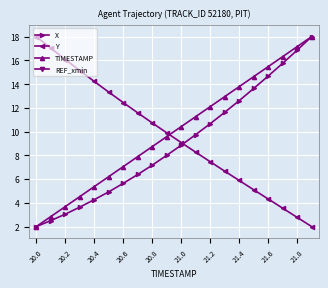

Count the number of categories in the chart.

20